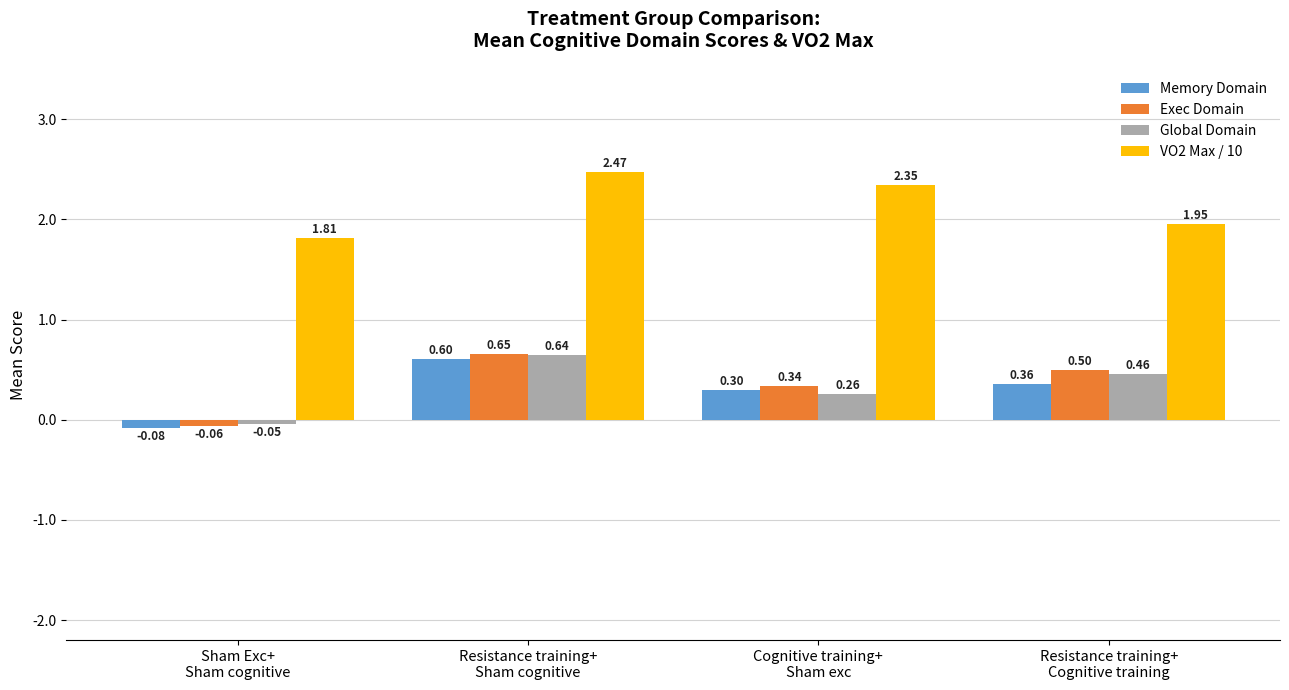

Rank the series by their maximum value, from highest to lowest.

VO2 Max / 10, Exec Domain, Global Domain, Memory Domain